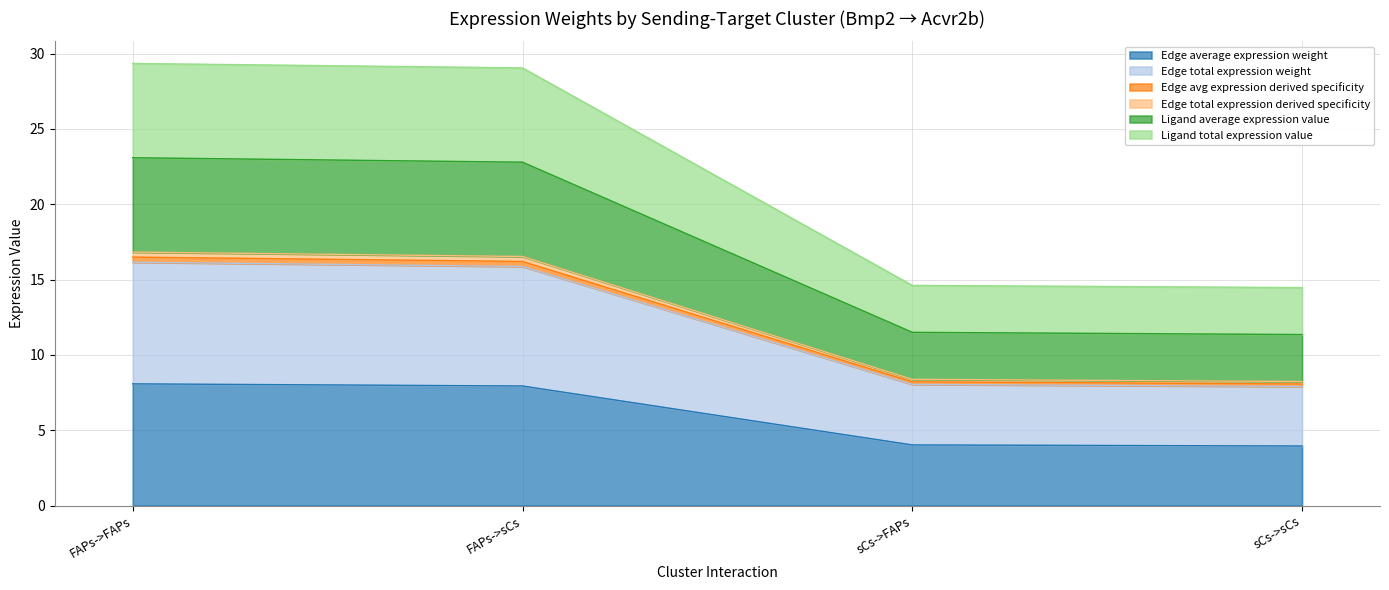

At which category is the sum across all series the highest?

FAPs->FAPs